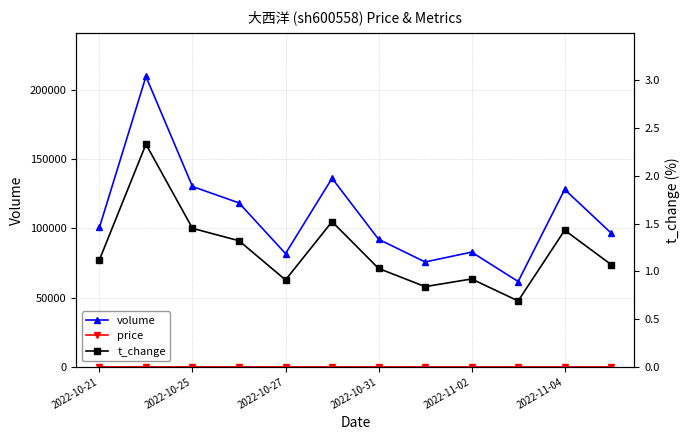

Is the value of volume at 11 greater than the value of t_change at 2022-10-25?

Yes